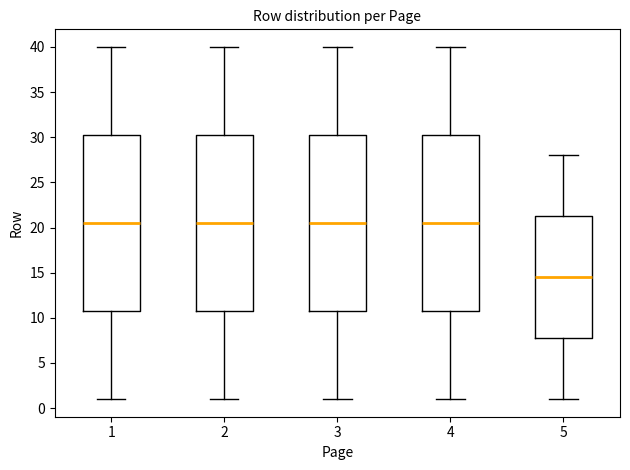

Where does the upper whisker of the box at x = 1 end on the y-axis? The values are not printed on the chart, so give them approximately, as read against the axis.

40.0